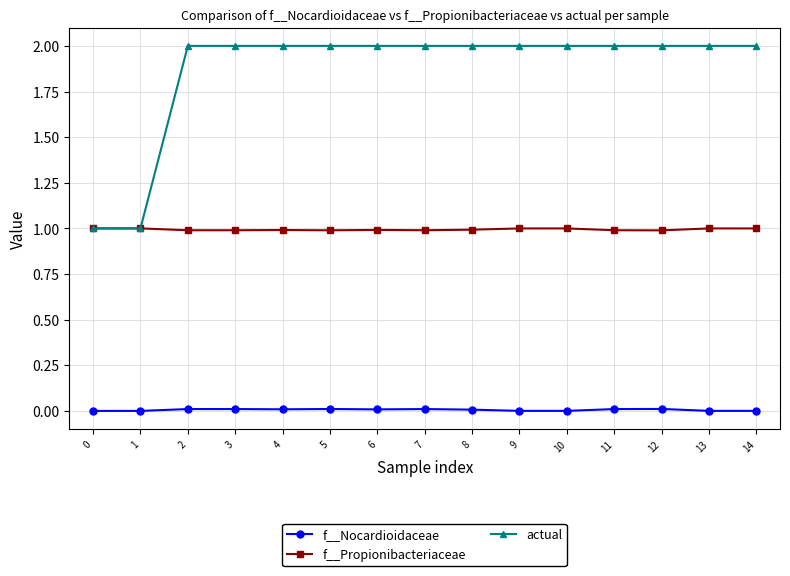

True or false: f__Nocardioidaceae and f__Propionibacteriaceae cross at least once.

False